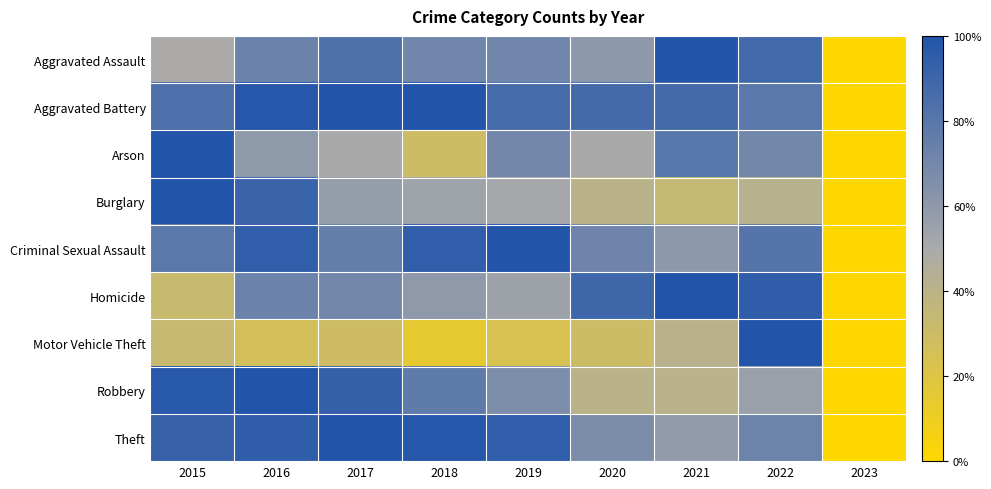

Which series changed the most between 2019 and 2020?

Homicide